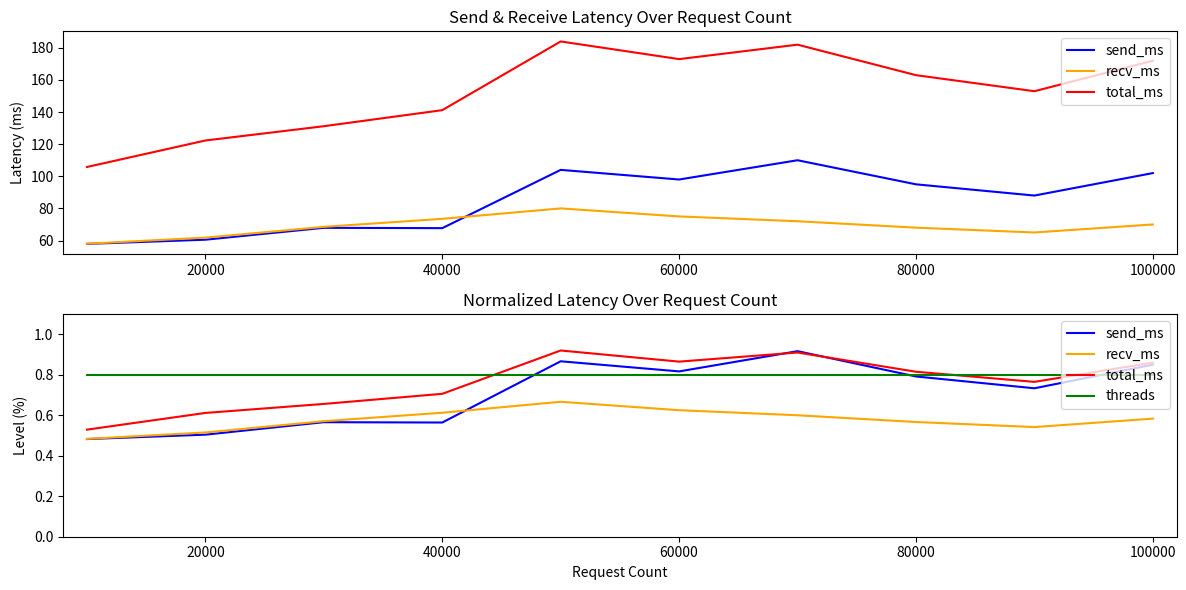

What is the average value of the threads series?

0.8